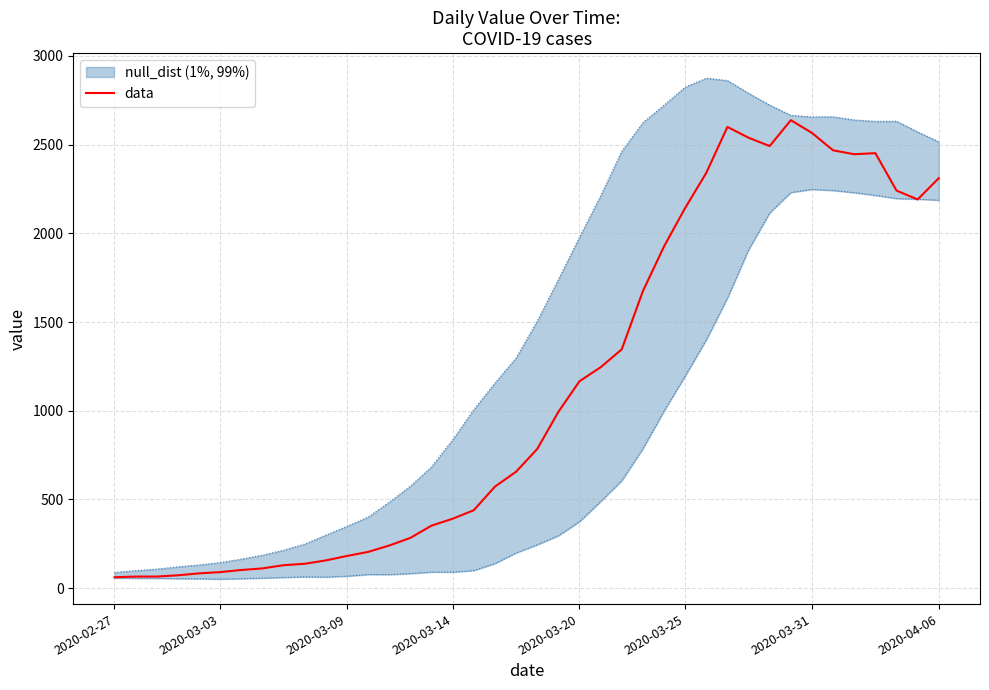

How many interior local peaks (higher than both neighbors) does the data have?

3